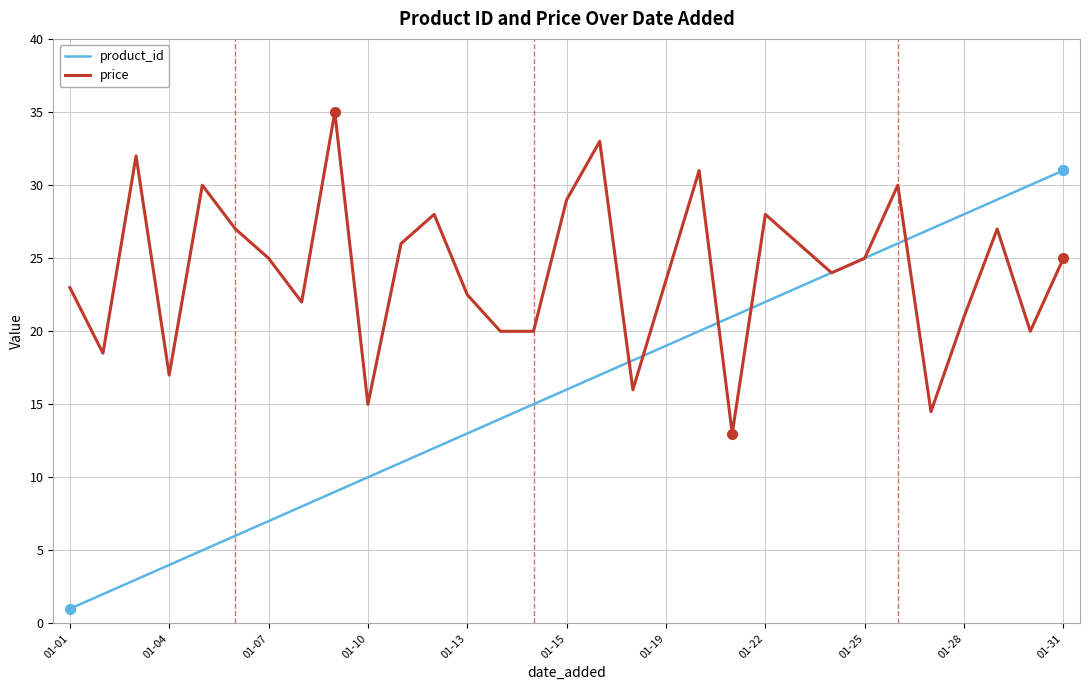

How many distinct data groups are displayed?

2